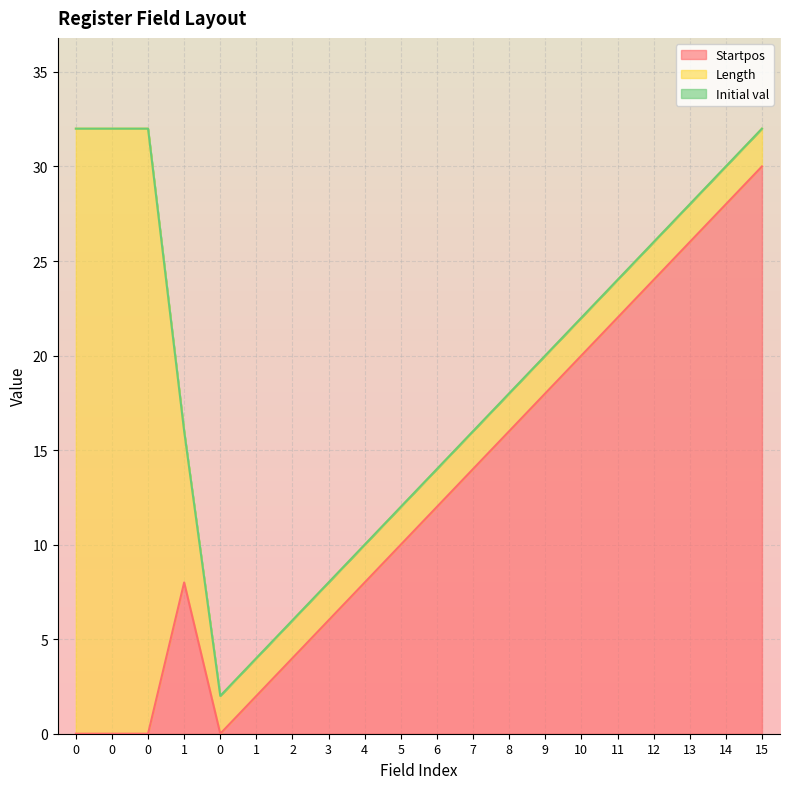

At 10, list the series in order from smallest to largest.

Initial val, Length, Startpos